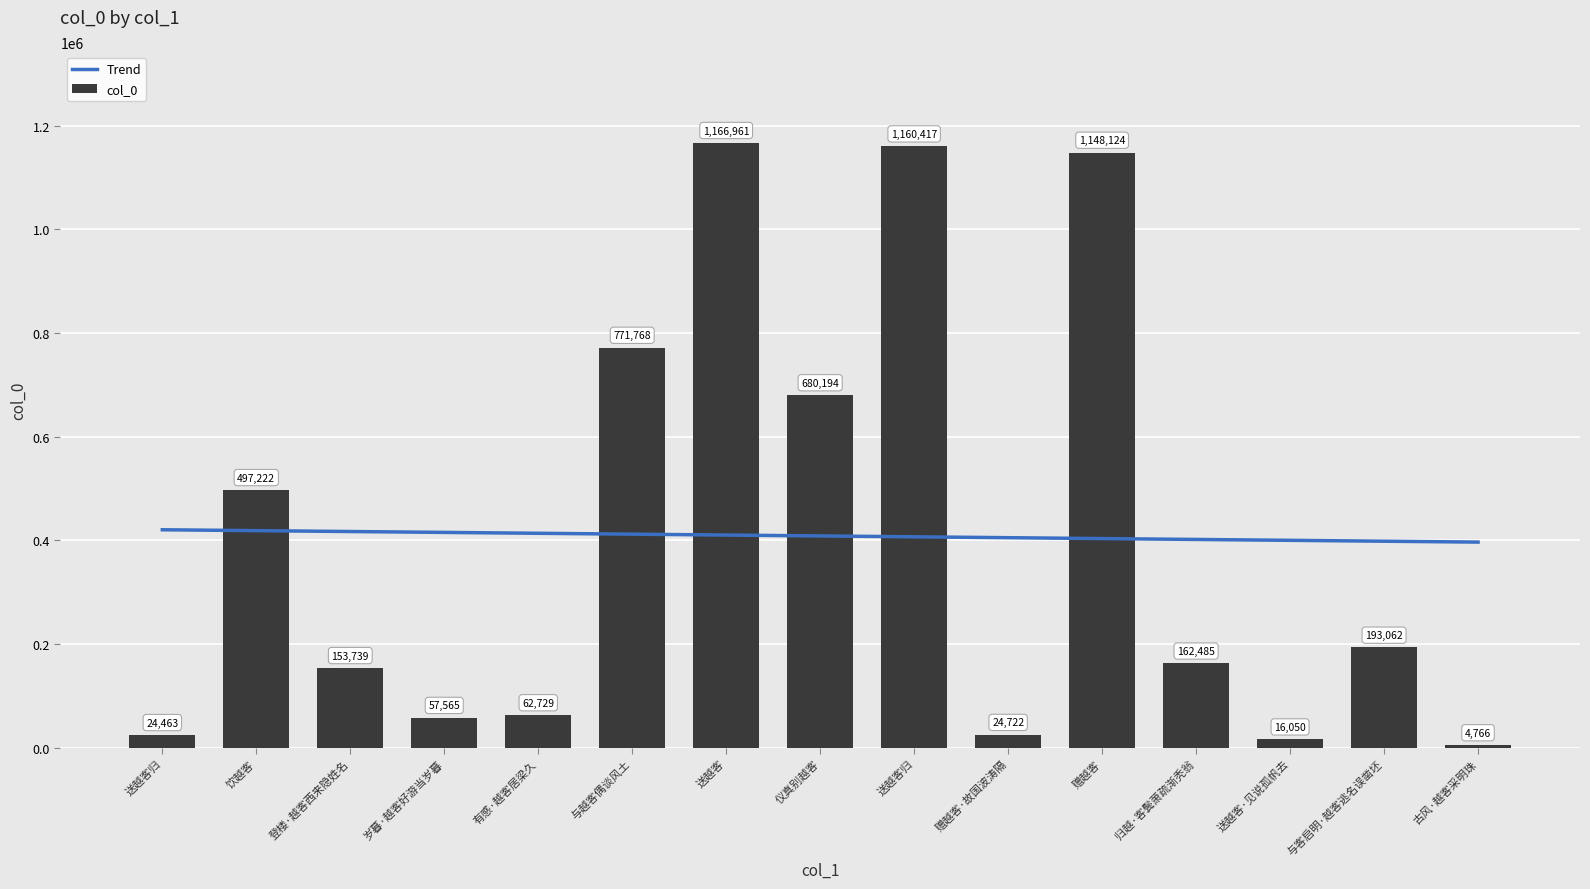

Which category has the highest value across all series?

送越客